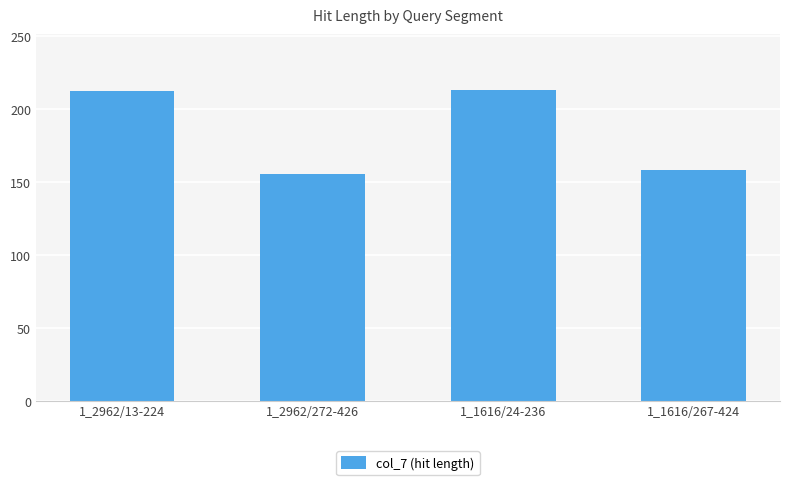

What is the change in value from 1_1616/24-236 to 1_1616/267-424?

-55